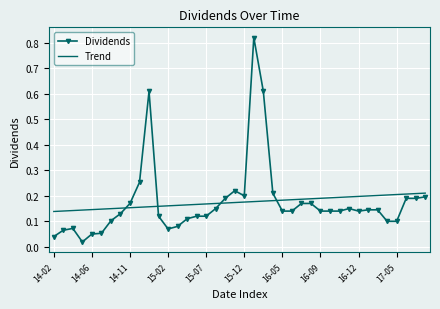

True or false: Trend and Dividends intersect in this chart.

True